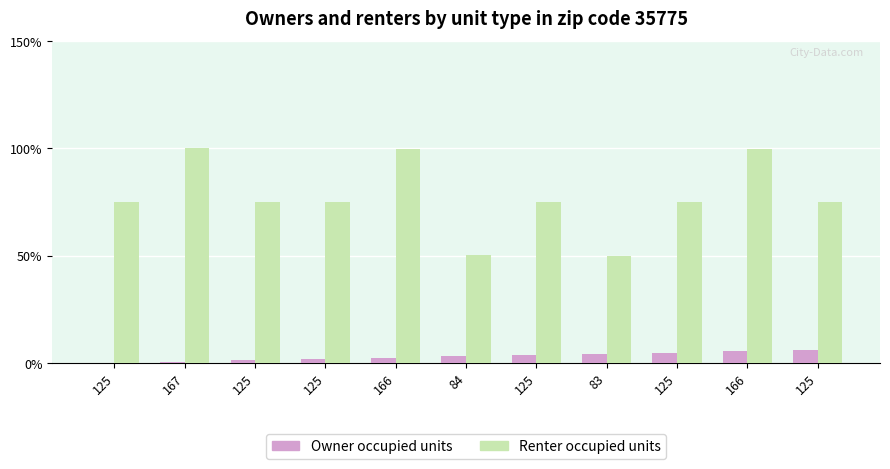

How many data points in Renter occupied units are above 74?

9